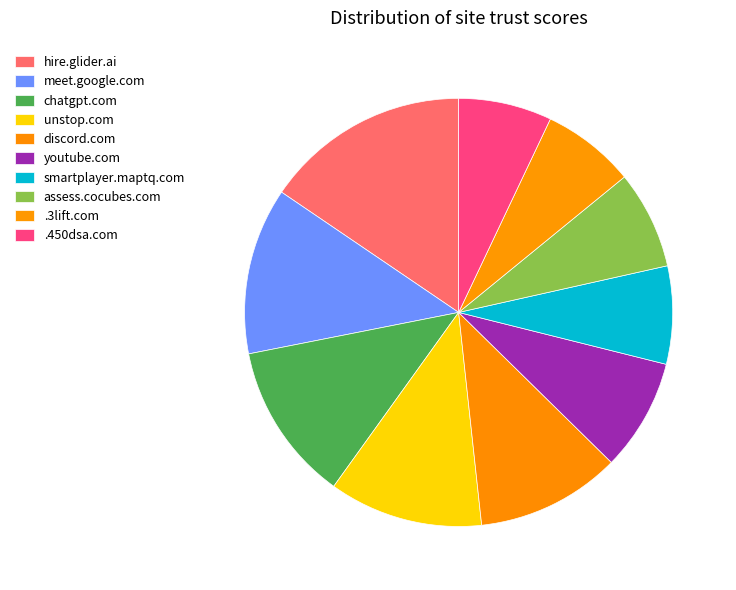

To the nearest percent, what percentage of the pie is assess.cocubes.com?

7%